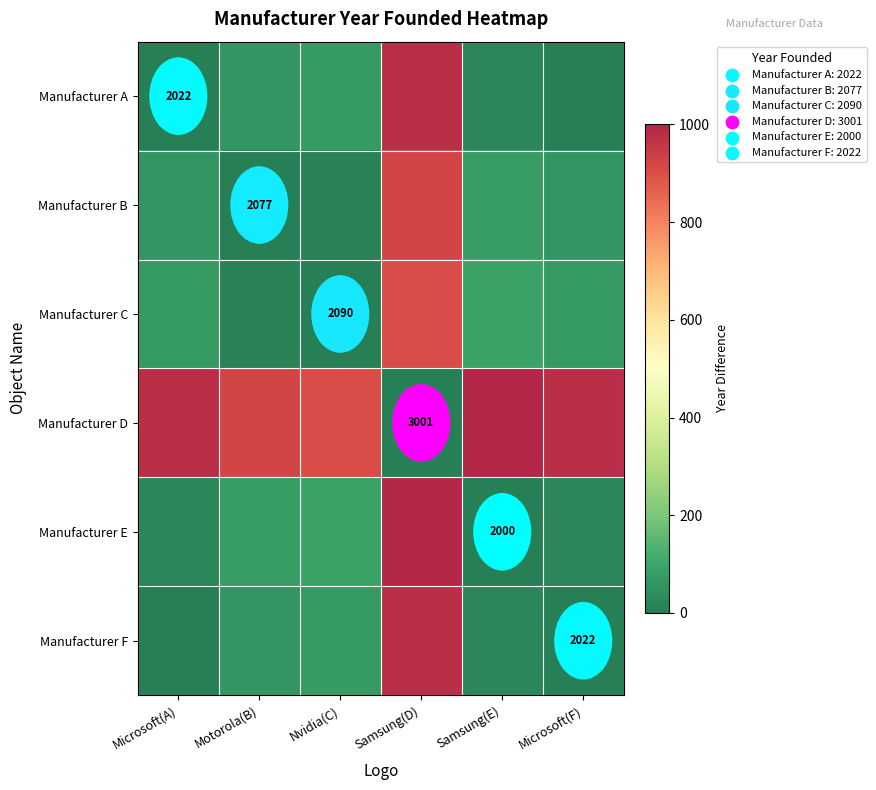

The value of Manufacturer B at Motorola(B) is 2077. True or false?

True